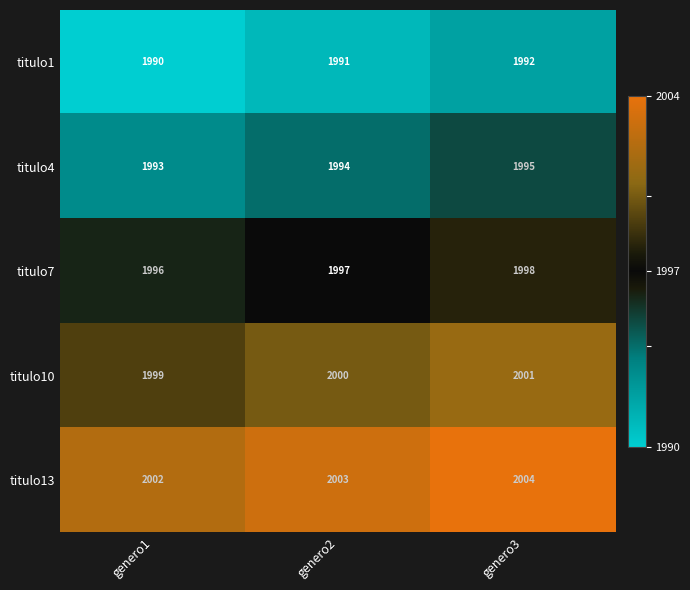

Rank the series by their average value, from highest to lowest.

titulo13, titulo10, titulo7, titulo4, titulo1